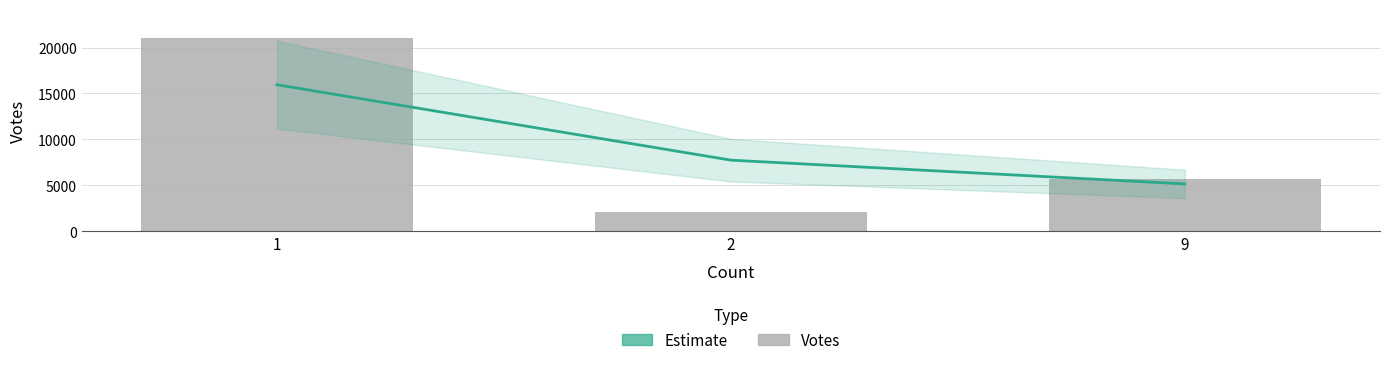

What is the difference between the second highest and minimum values in the Estimate series?

2588.6